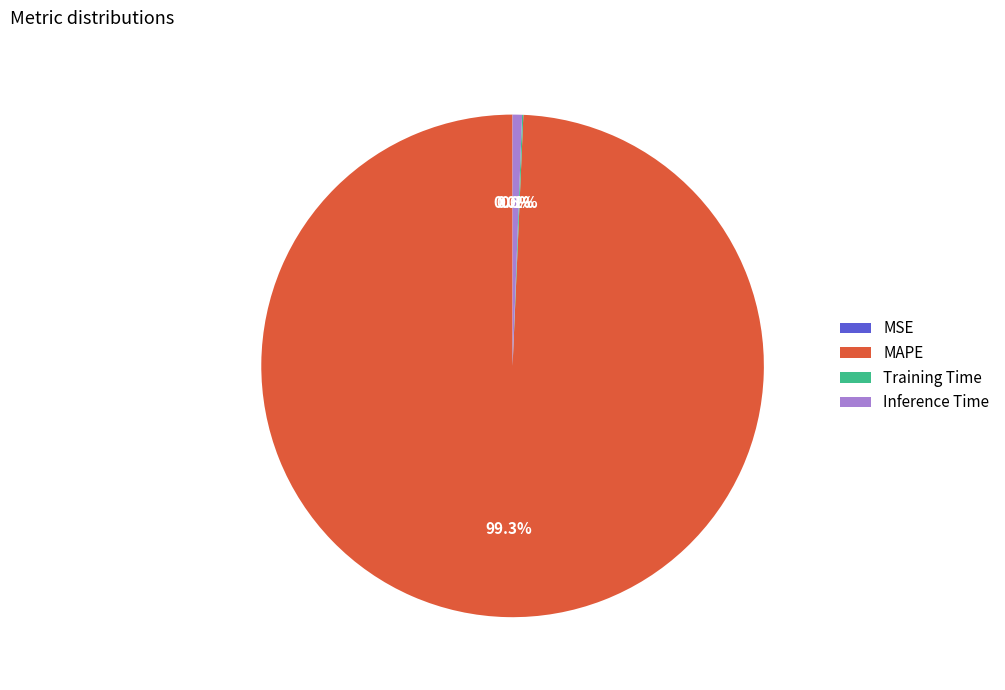

What is the total percentage of Inference Time and MAPE?

99.9%